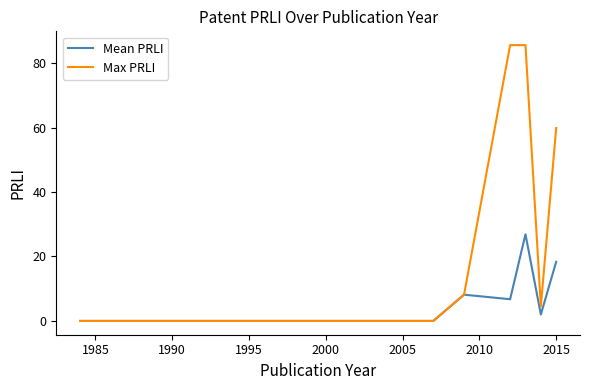

Rank the series by their average value, from highest to lowest.

Max PRLI, Mean PRLI